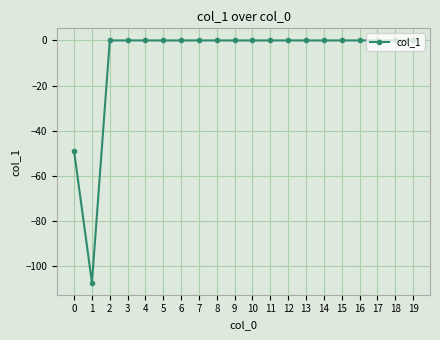

Reading left to right, extract all data points from this chart.

0=-49.1	1=-107.2	2=0.0	3=0.0	4=0.0	5=0.0	6=0.0	7=0.0	8=0.0	9=0.0	10=0.0	11=0.0	12=0.0	13=0.0	14=0.0	15=0.0	16=0.0	17=0.0	18=0.0	19=0.0